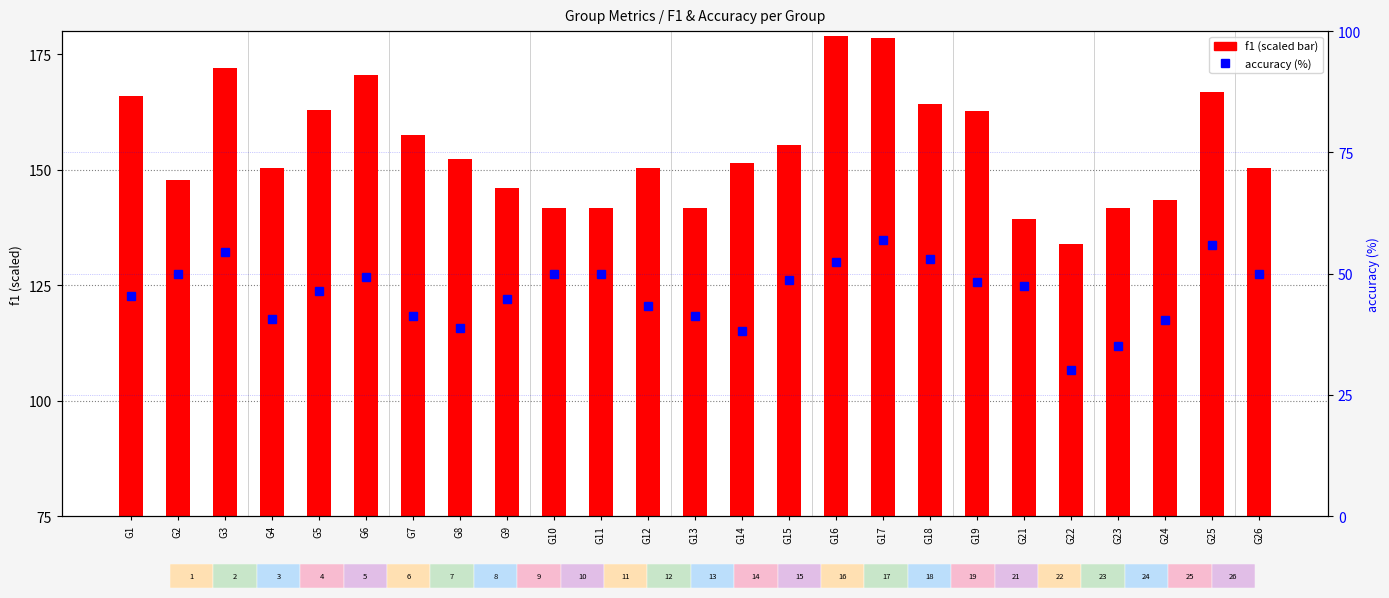

What are all the series names shown in the legend?

f1, accuracy